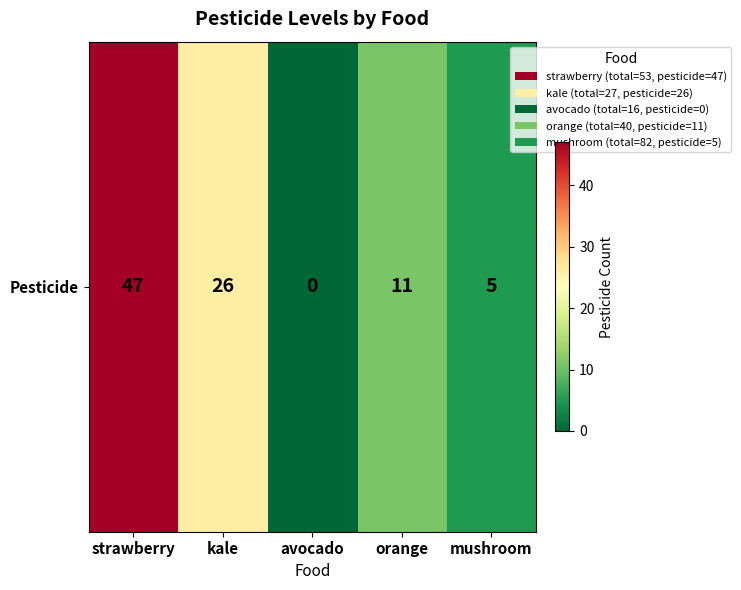

How many positive values are there?

4